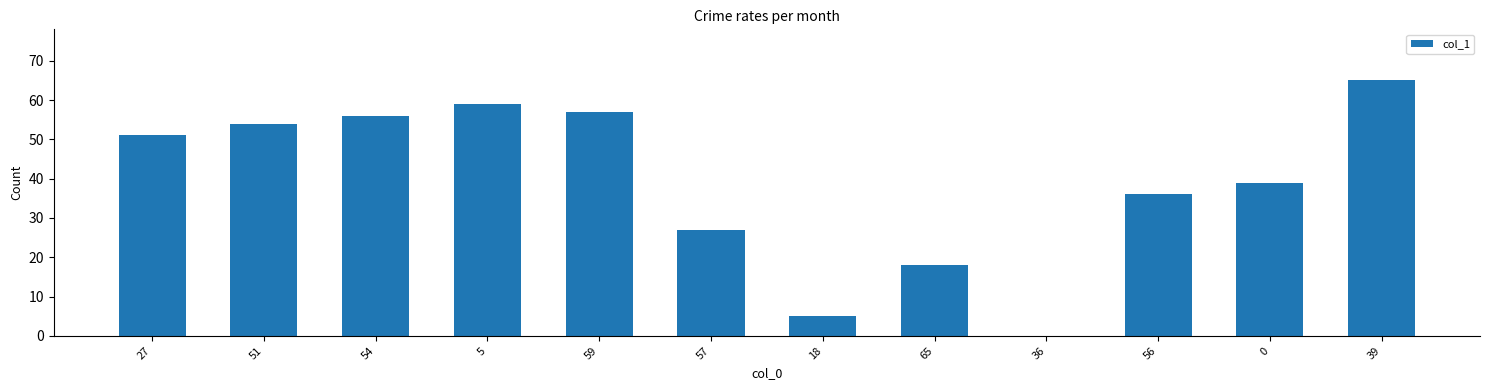

The value at 39 is 65. True or false?

True